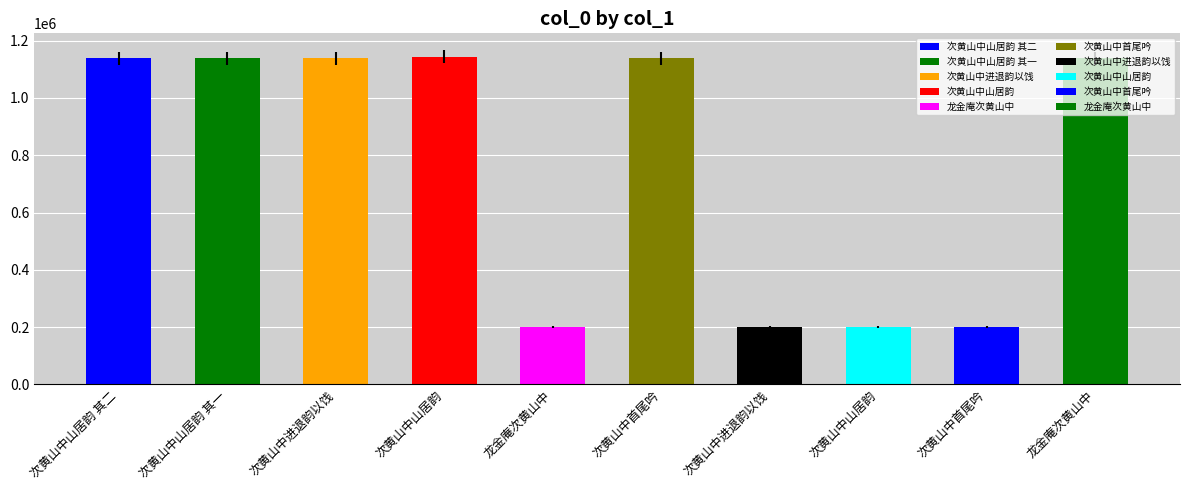

List the labels in order of value, smallest first.

次黄山中首尾吟, 龙金庵次黄山中, 次黄山中山居韵, 次黄山中进退韵以饯, 龙金庵次黄山中, 次黄山中山居韵 其二, 次黄山中山居韵 其一, 次黄山中首尾吟, 次黄山中进退韵以饯, 次黄山中山居韵